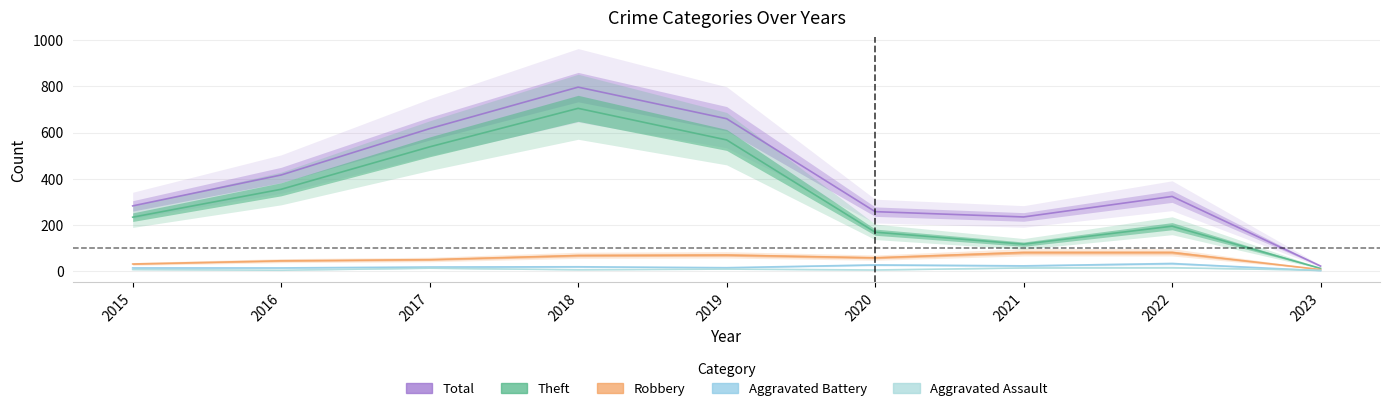

Read the Theft value at 2020, to the nearest 50.

150